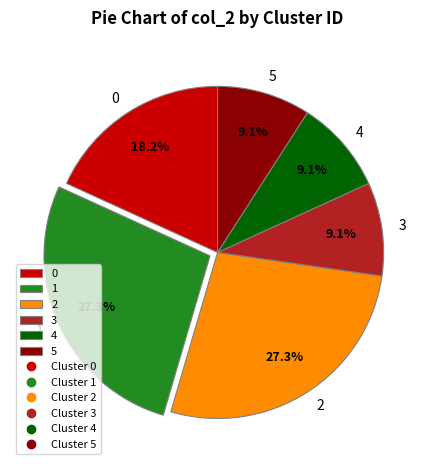

What is the ratio of the value at 1 to the value at 5?

3.0